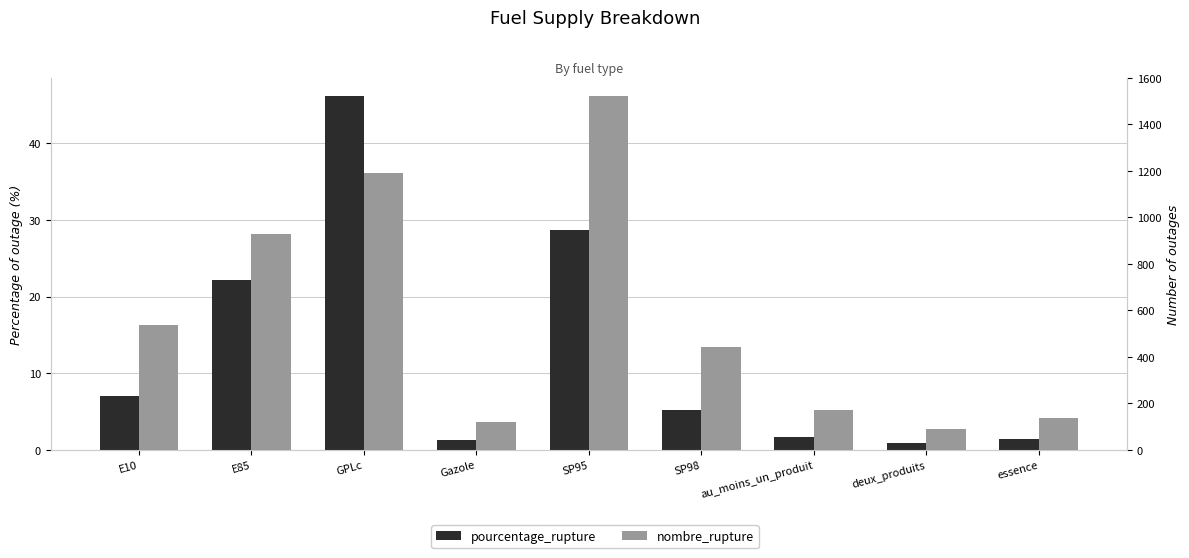

What is the difference between the maximum and second lowest values in the pourcentage_rupture series?

45.0